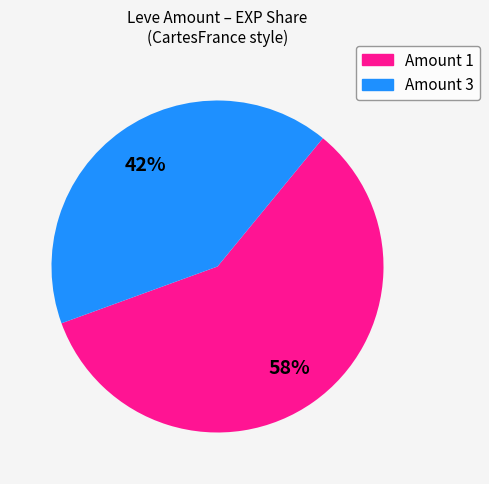

To the nearest percent, what is the average slice percentage?

50%